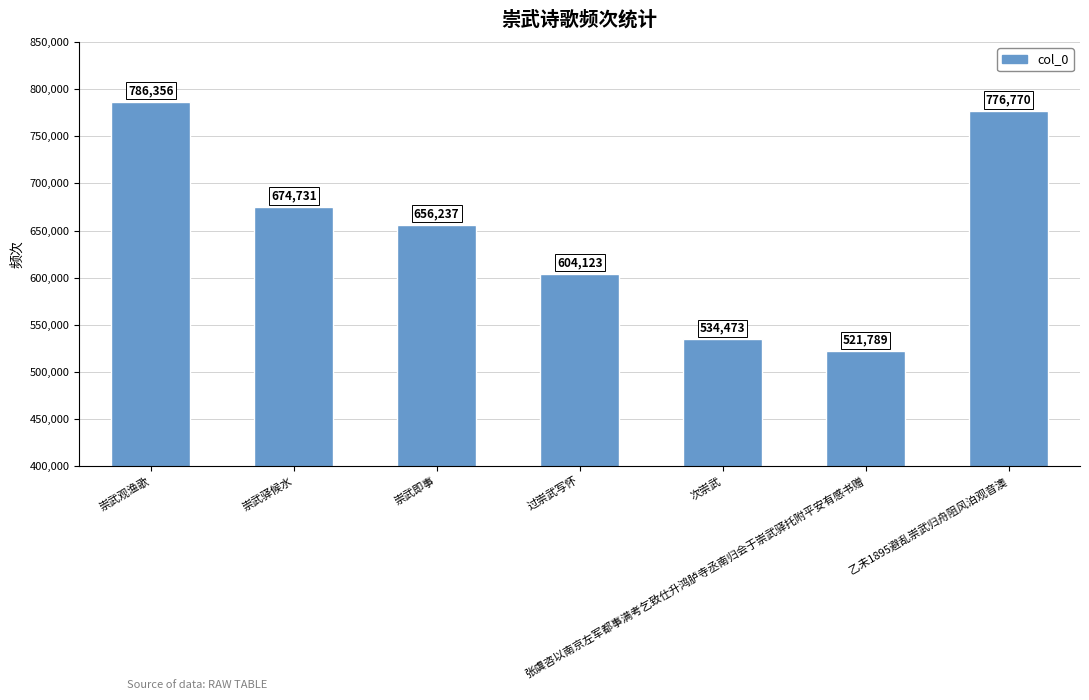

How many values are below 656237?

3